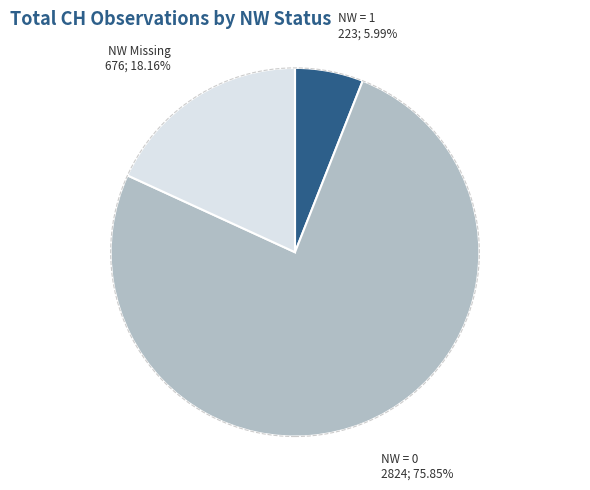

Does any single category account for the majority?

Yes